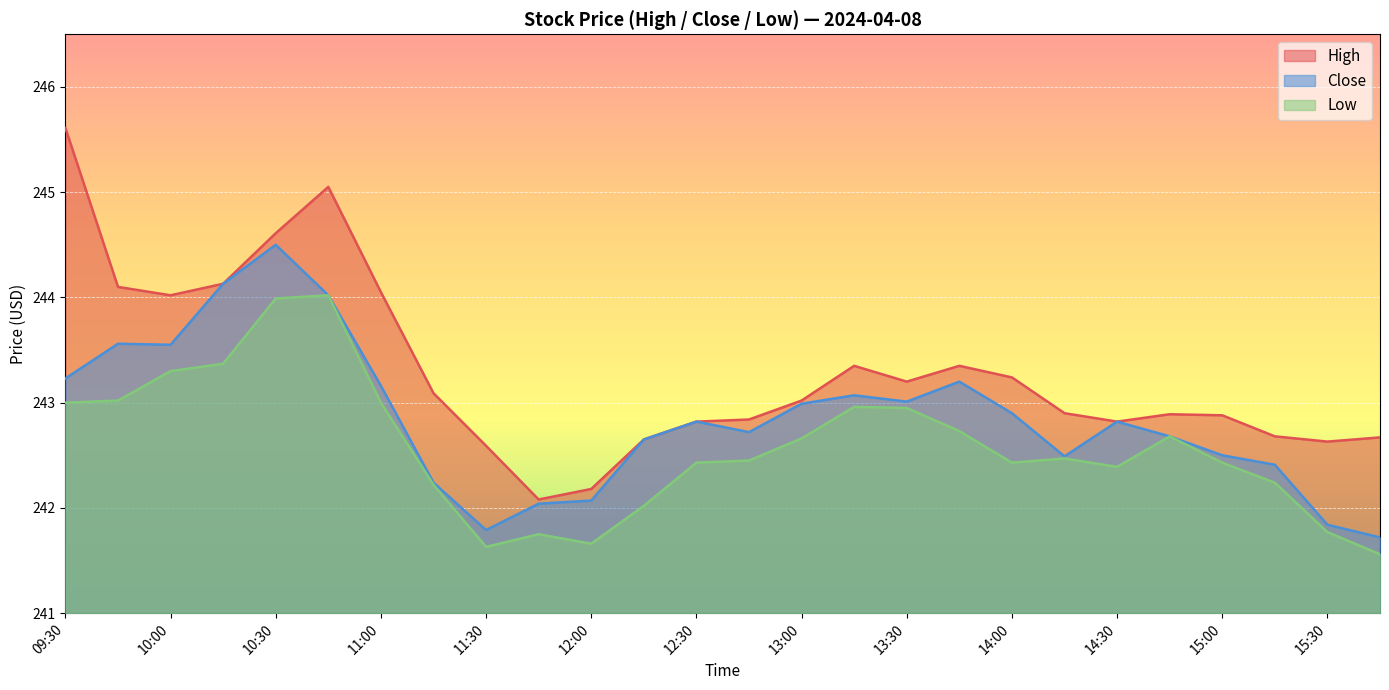

In Low, how many points are lower than both neighbors (excluding endpoints)?

4